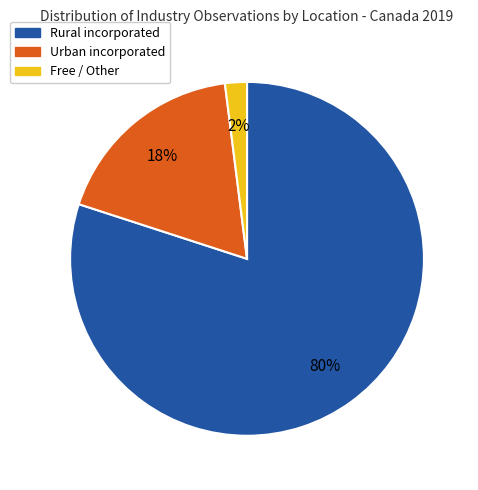

Rank the categories by value from highest to lowest.

Rural incorporated, Urban incorporated, Free / Other